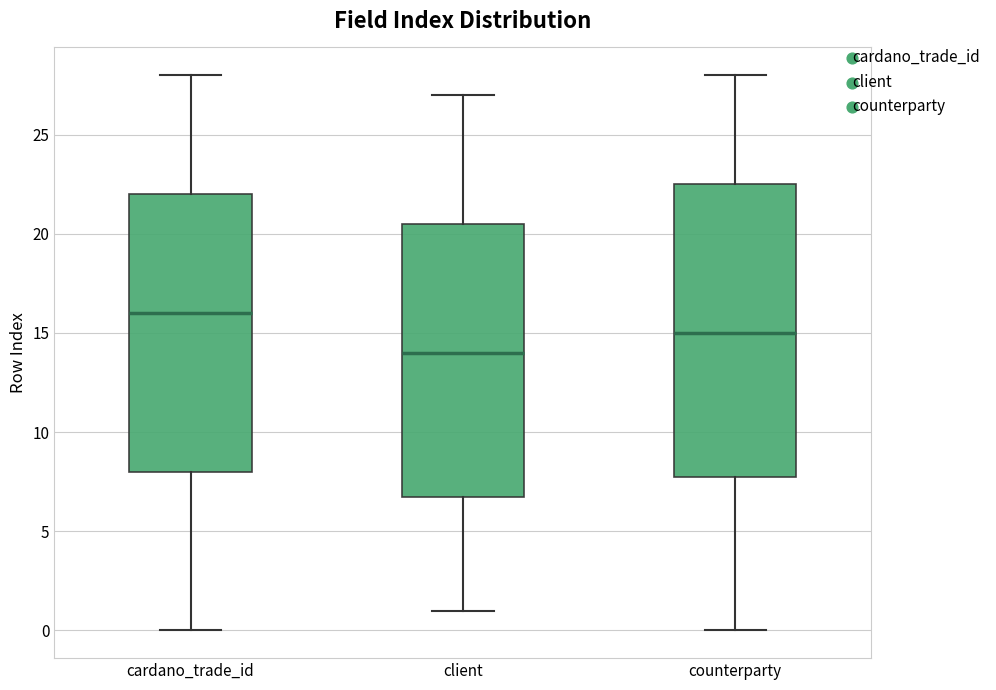

Which box's median line is the highest?

cardano_trade_id